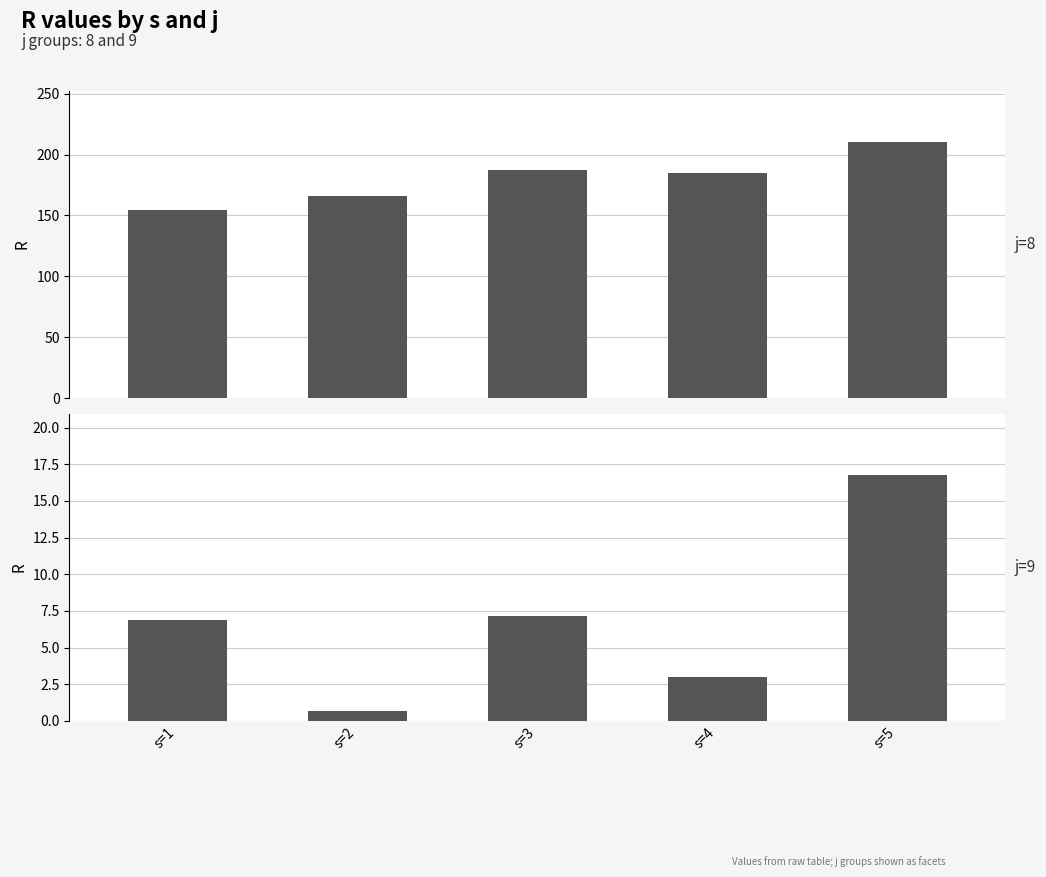

Does the chart contain any negative values?

No